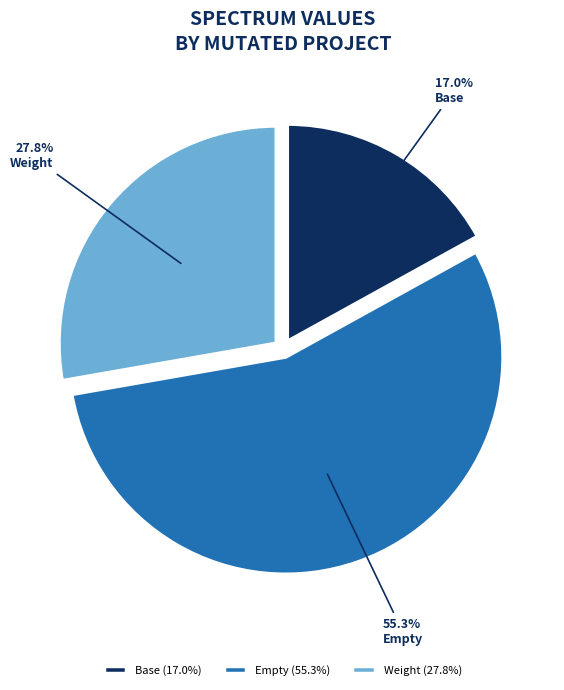

Combined, do Base and Empty account for over 50%?

Yes